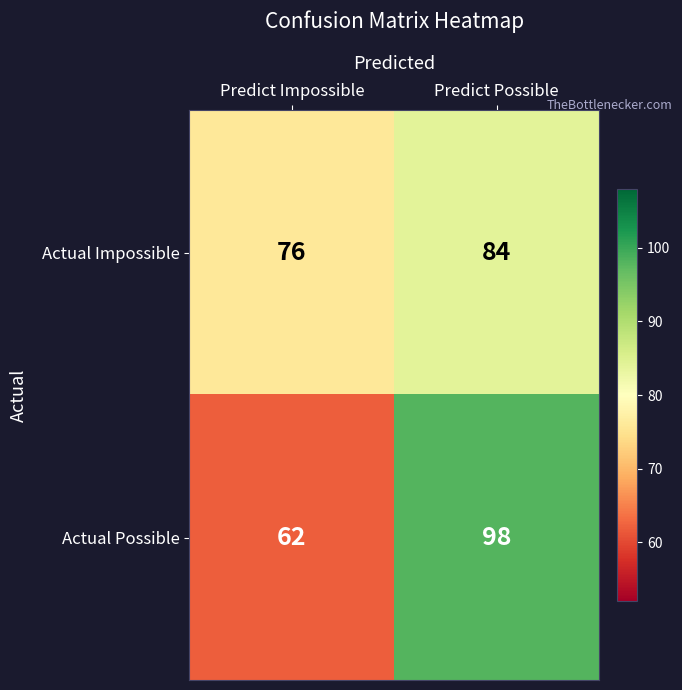

The value of Actual Possible at Predict Impossible is 86. True or false?

False